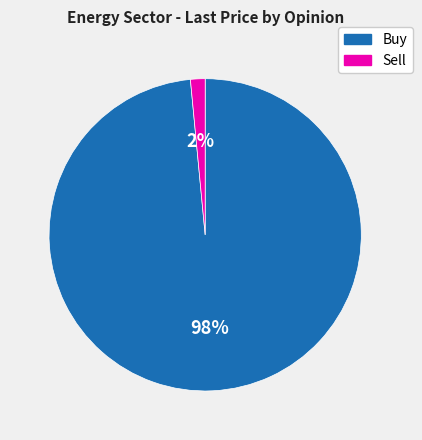

To the nearest percent, what is the combined percentage of Sell and Buy?

100%